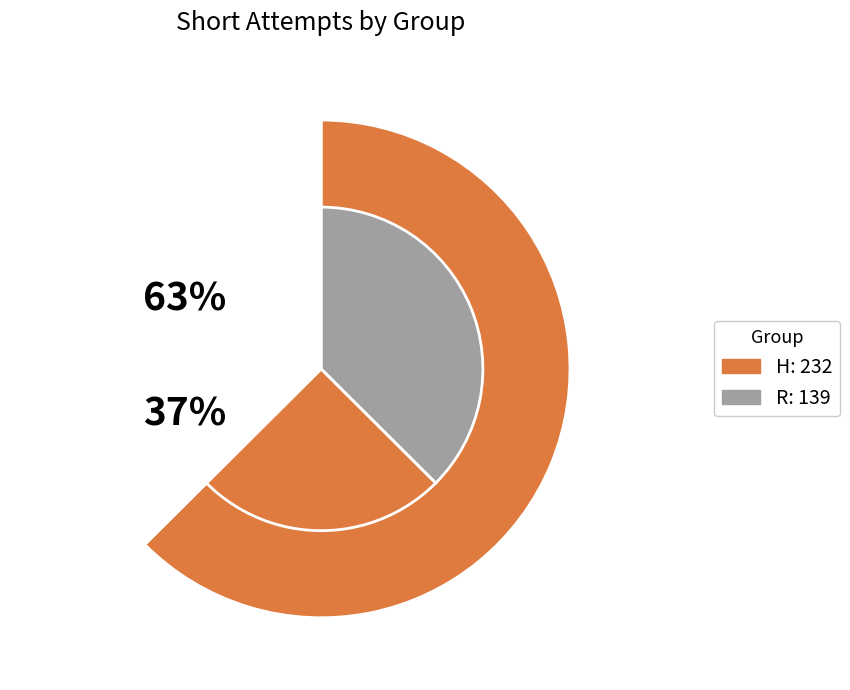

Approximately how many times larger is the value at R compared to H?

0.6